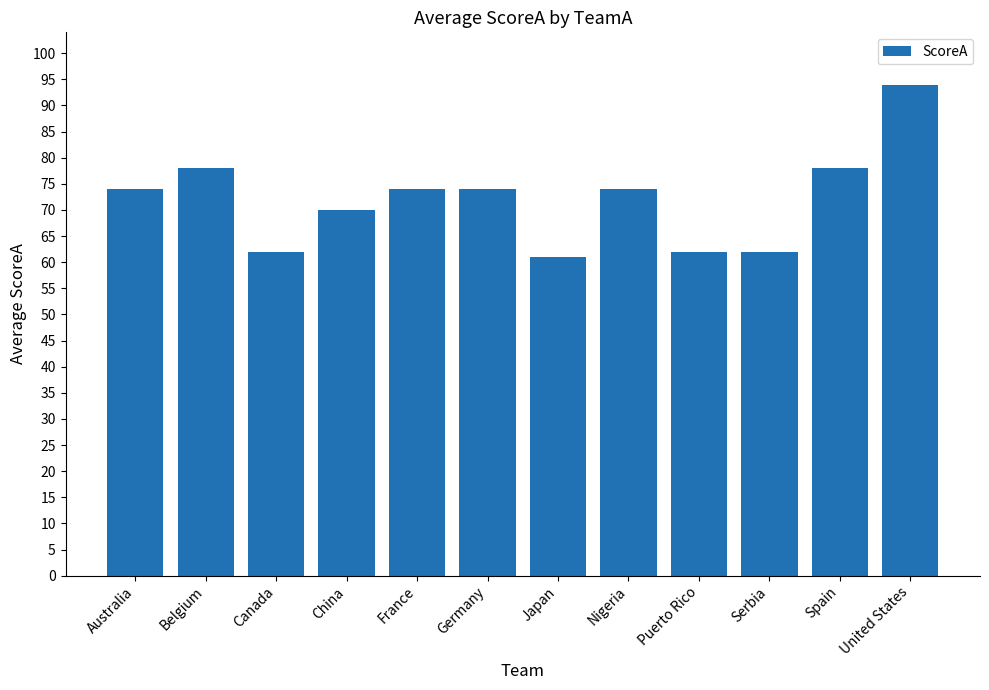

True or false: the data shows 92 at Canada.

False